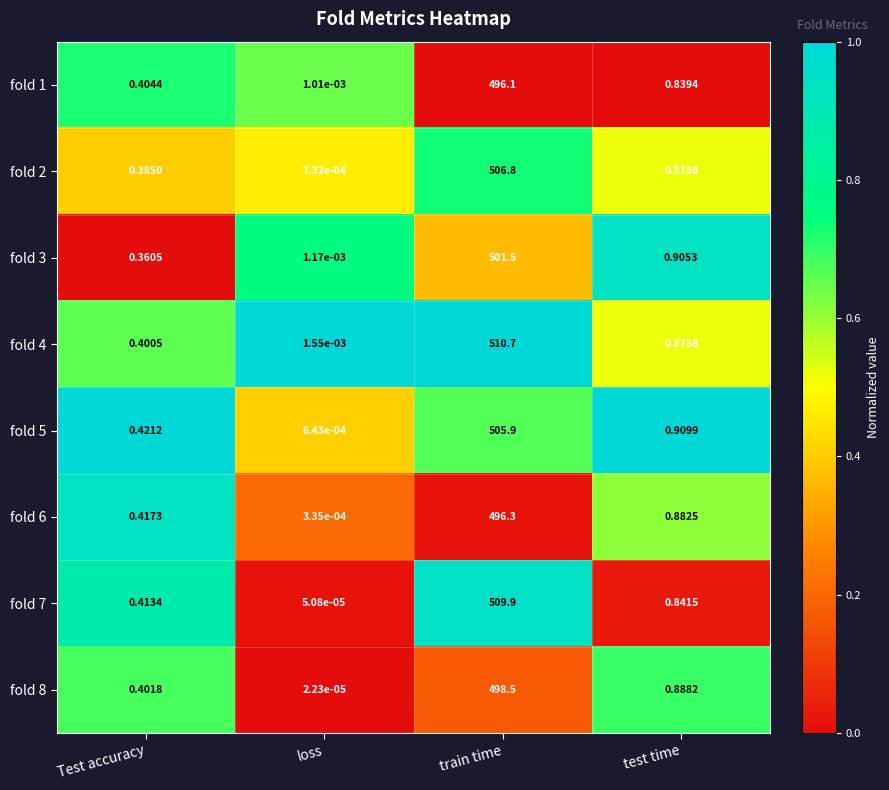

At which label does fold 8 reach its peak?

train time